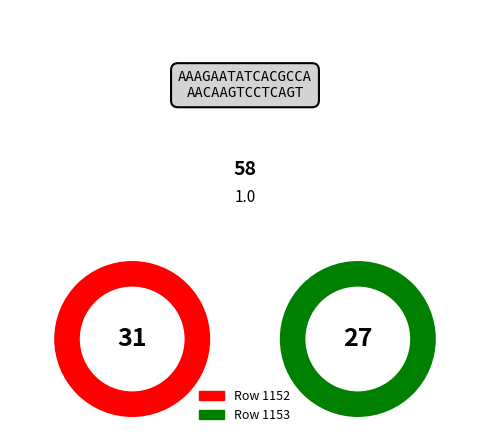

To the nearest percent, what is the average slice percentage?

50%